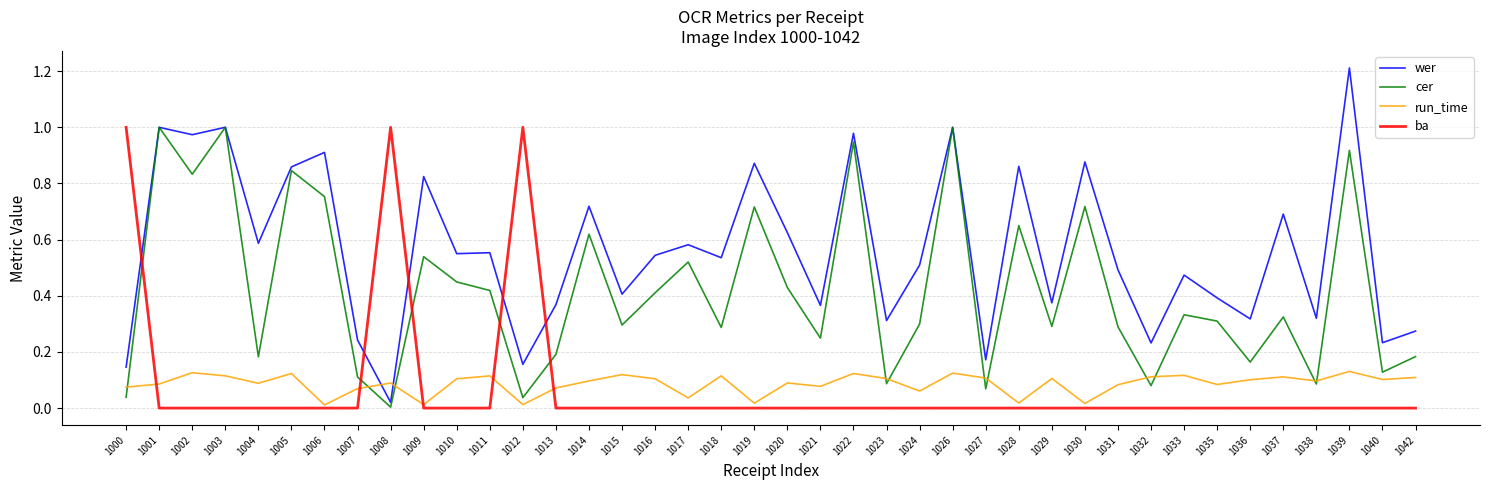

Which series has the widest spread of values?

wer